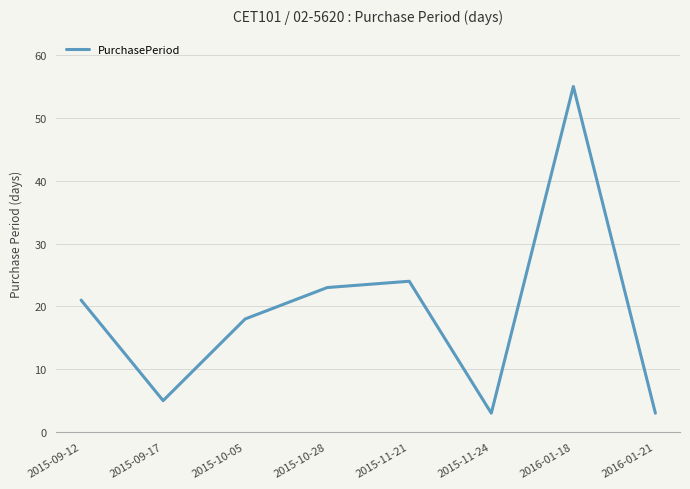

What position from the right is 2015-11-24?

3